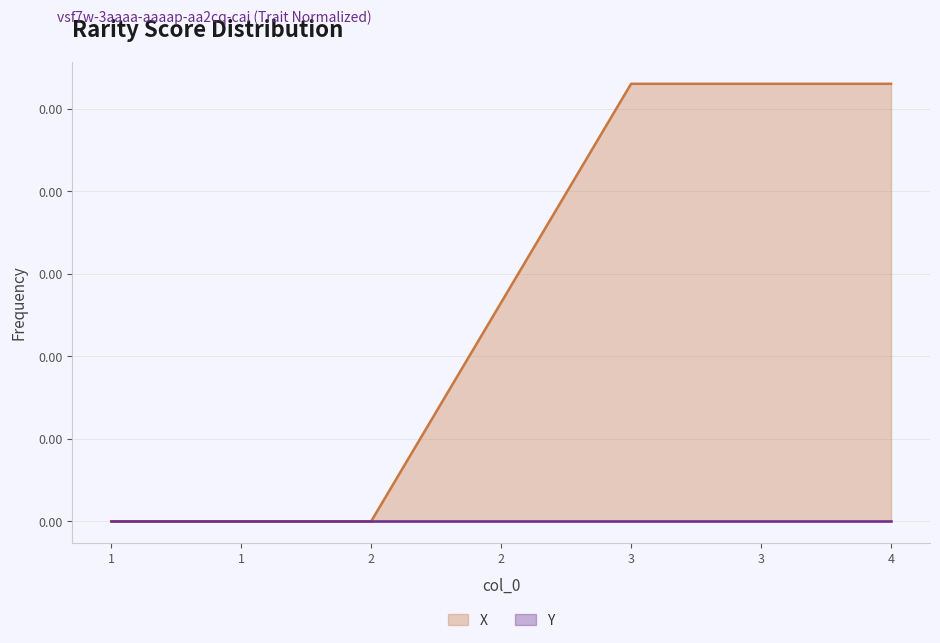

List the labels in order of value, largest first.

3, 4, 1, 2